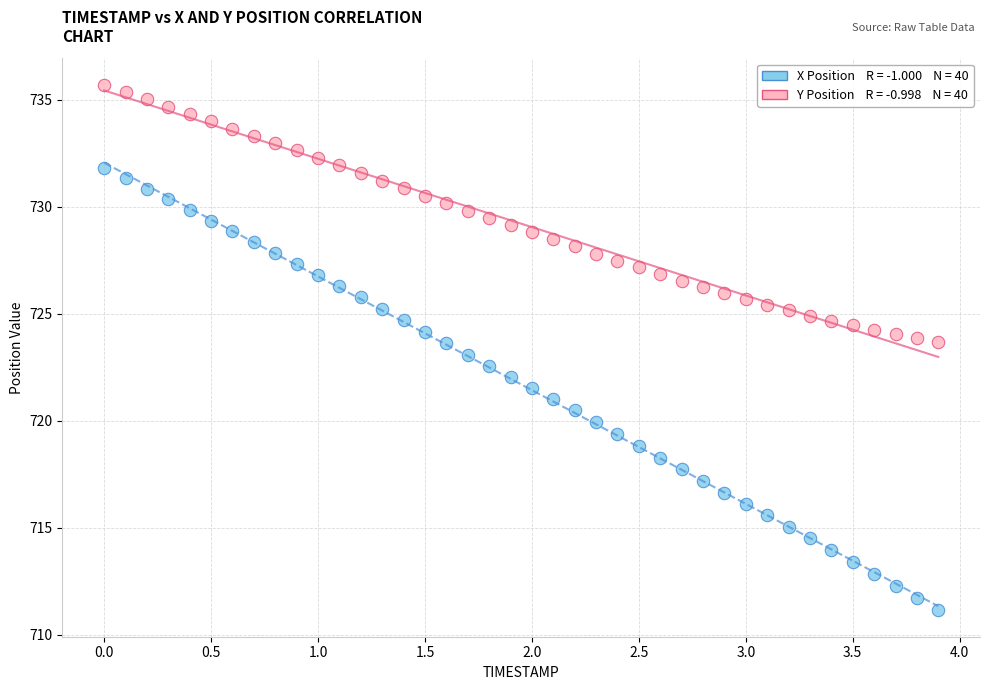

Across all data points, what is the range of X values (max minus min)?

3.9